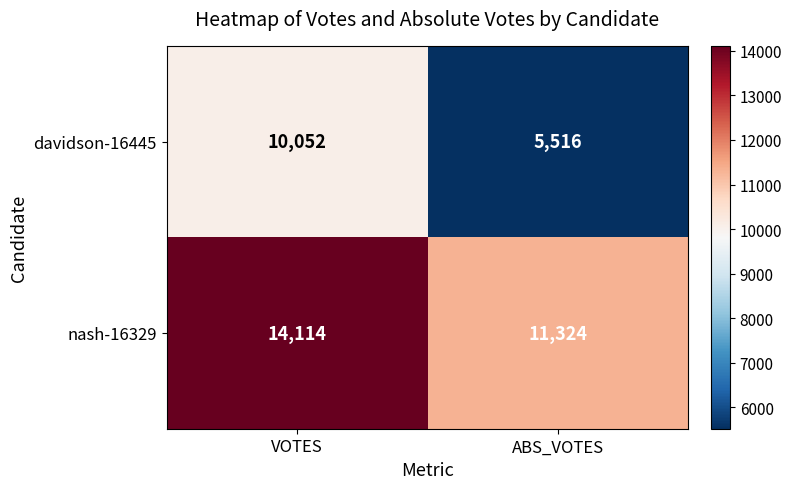

What is the average value of the nash-16329 series?

12719